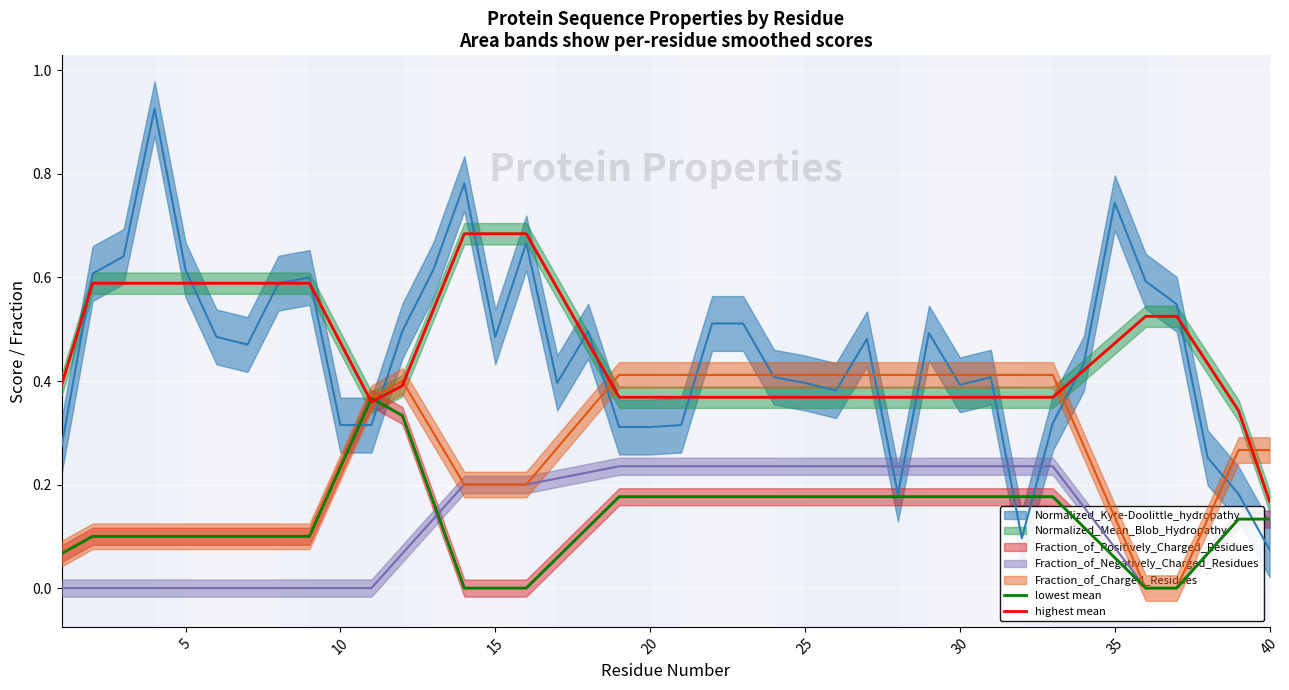

At which label is highest mean closest to 0?

40